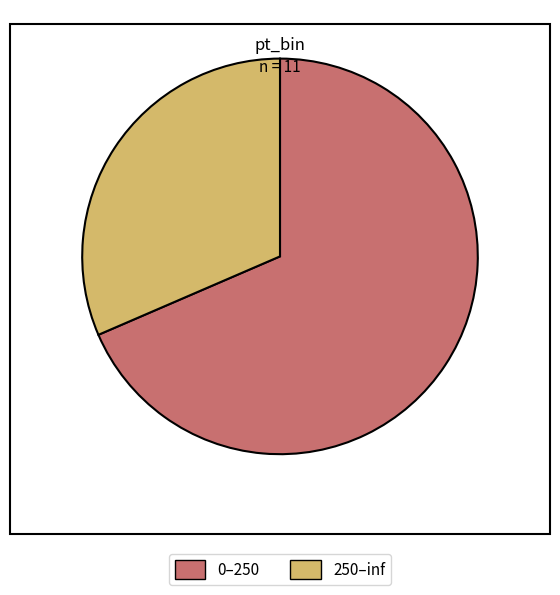

The 0–250 slice represents 69% of the pie. True or false?

True